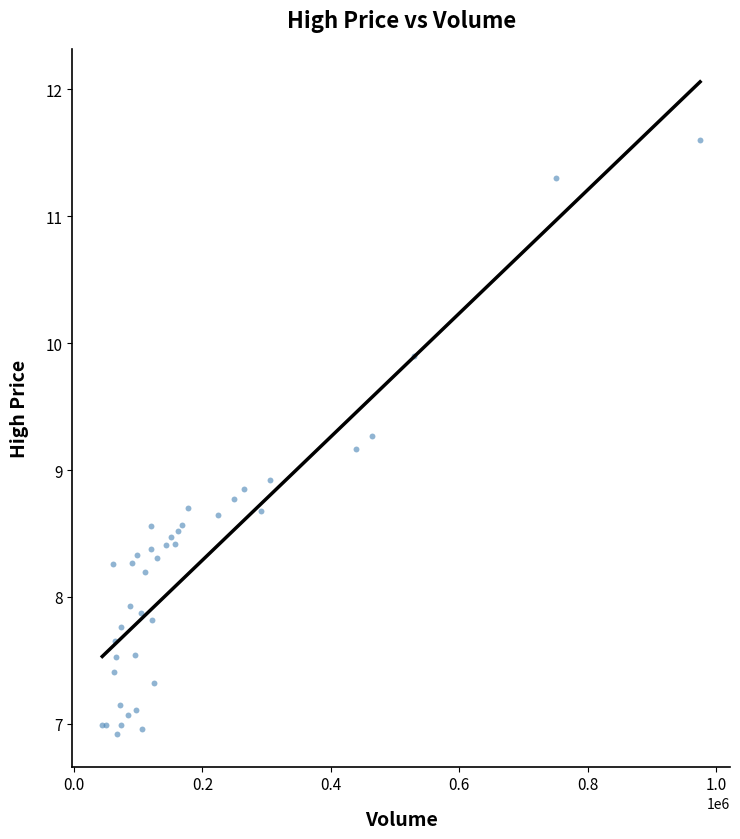

What Y value in the scatter plot is closest to 9?

8.9